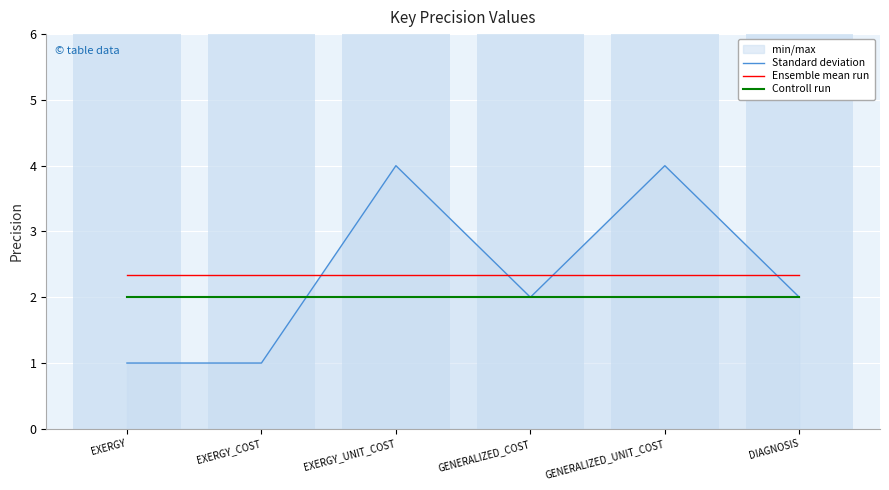

What is the value of the Standard deviation point at the 3rd from the left?

4.0